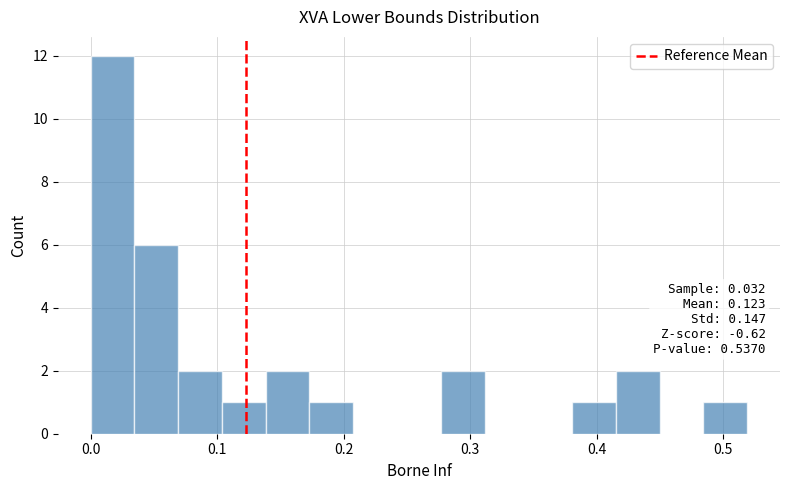

Around what value on the x-axis is the tallest bar? Give the approximate position of its centre, as read against the axis.

0.02